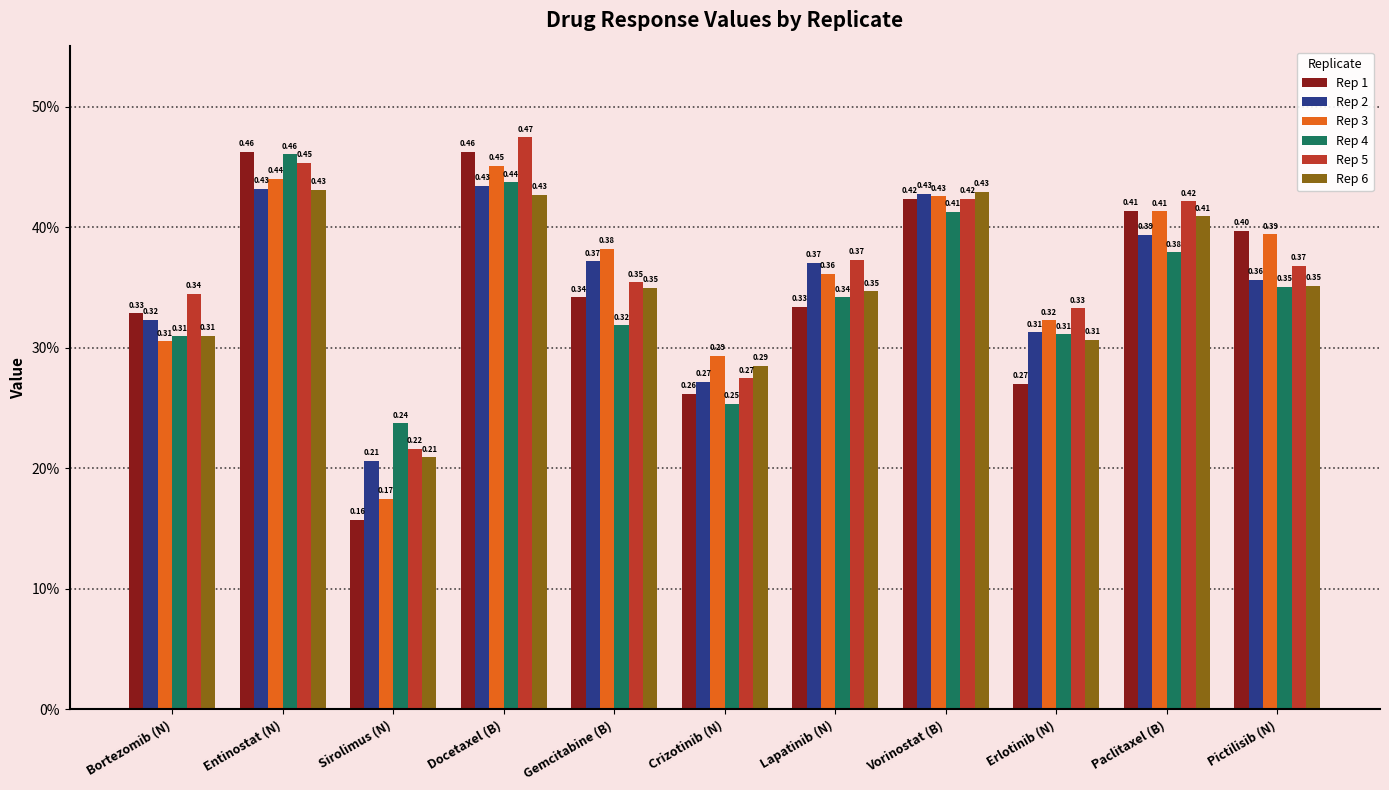

Is it true that Rep 1 equals 0.3 at Crizotinib (N)?

True